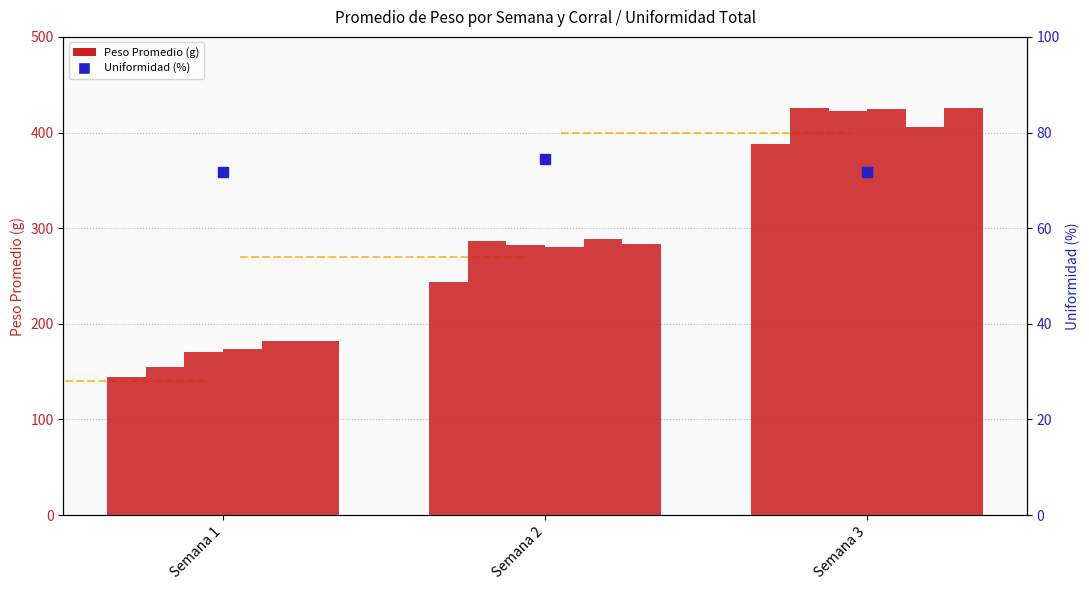

At how many categories does at least one series exceed 128?

3